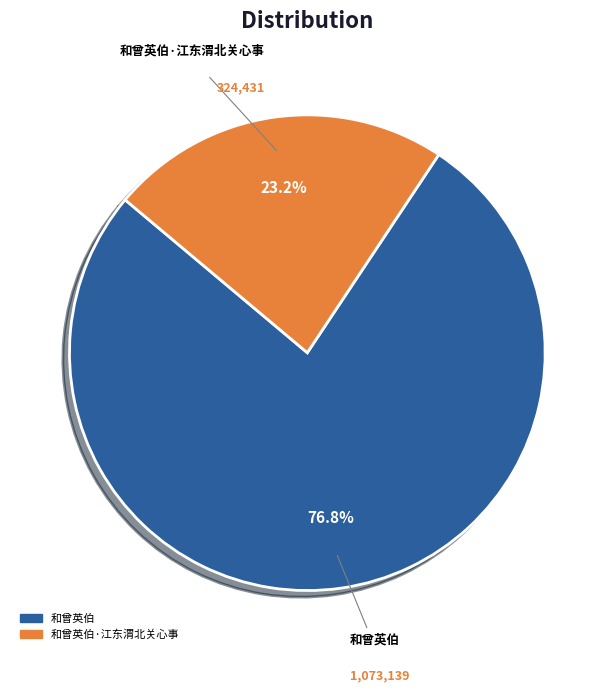

To the nearest percent, what is the difference between the largest and smallest slice percentages?

54%